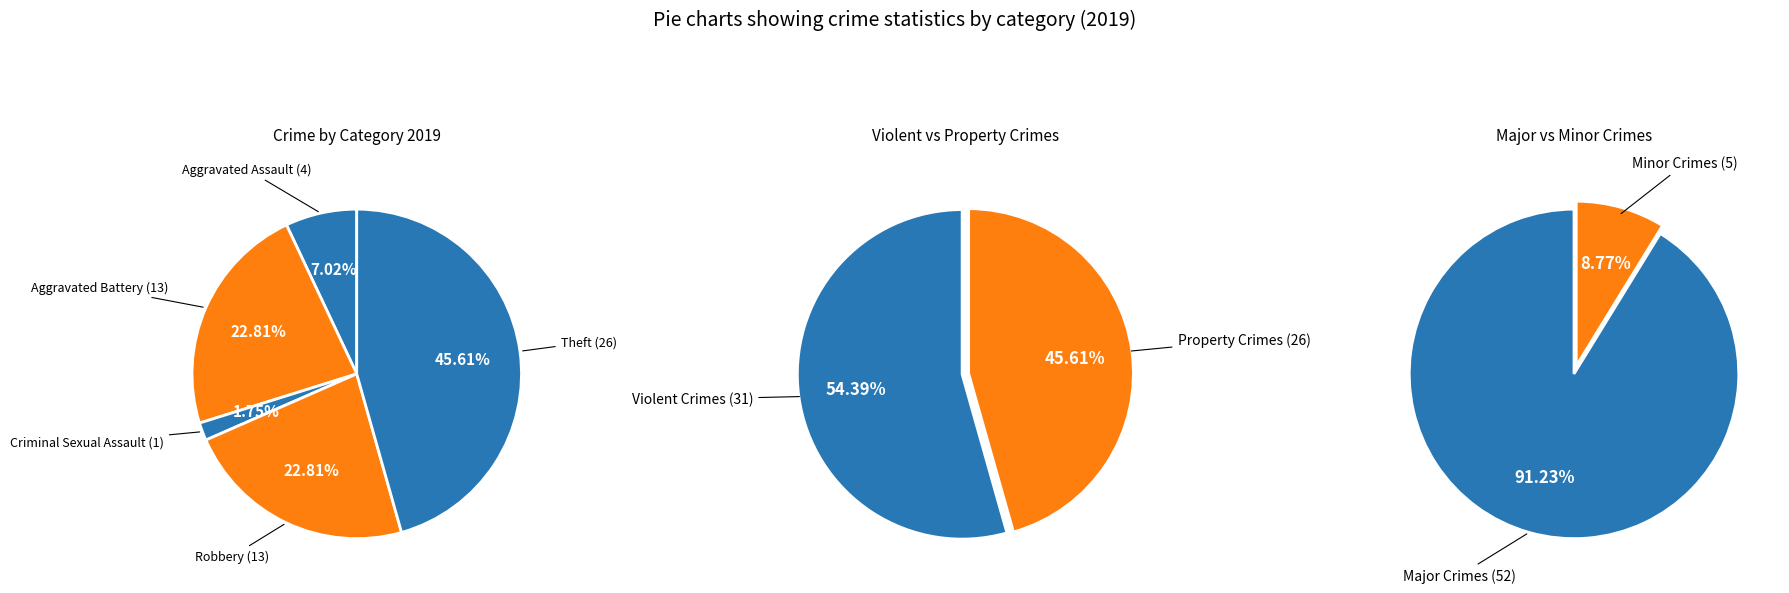

Which has a higher value, Criminal Sexual Assault or Aggravated Battery?

Aggravated Battery